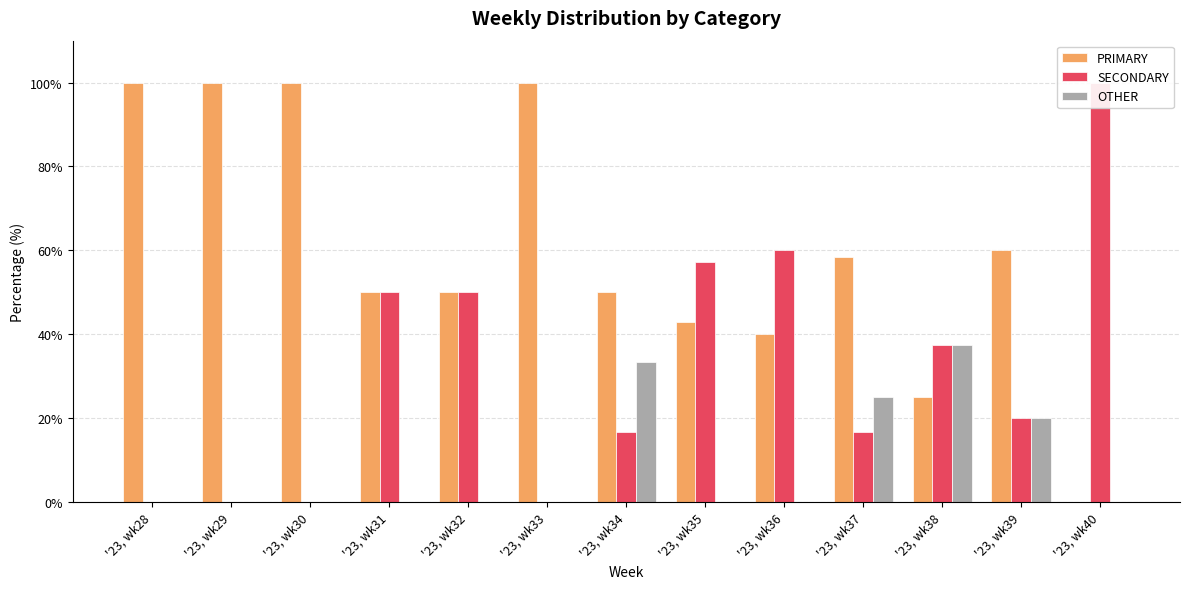

Are the bars grouped side by side (vs. stacked)?

Yes